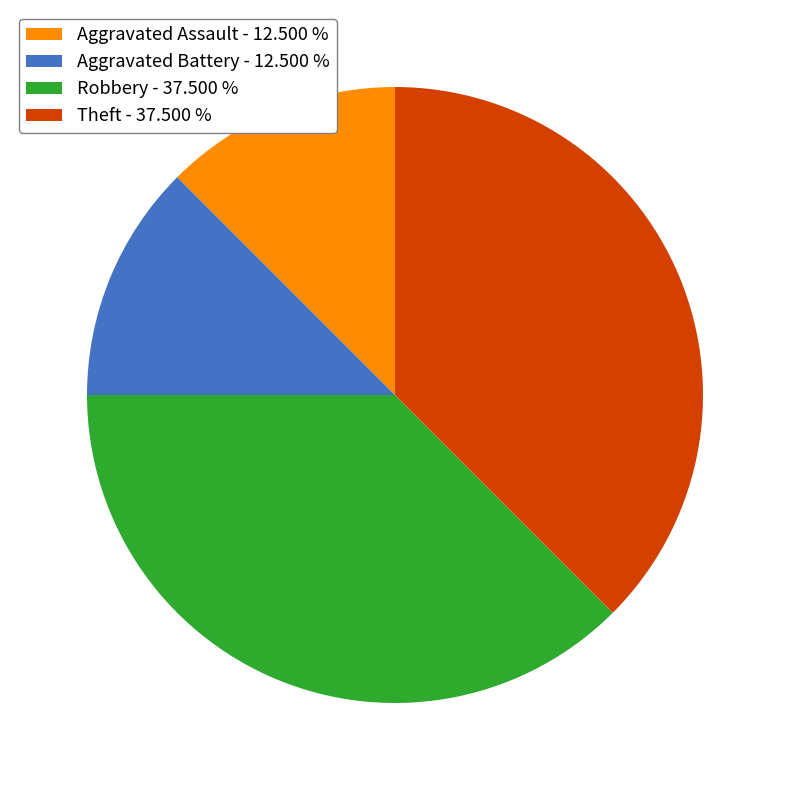

How many slices are in this pie chart?

4